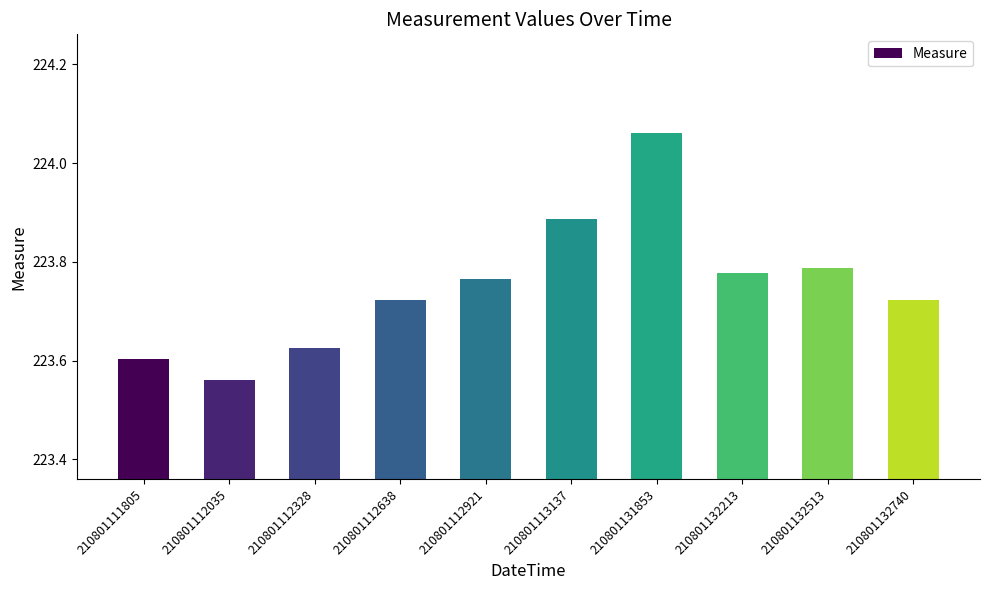

At which label is the value closest to 223?

210801112035